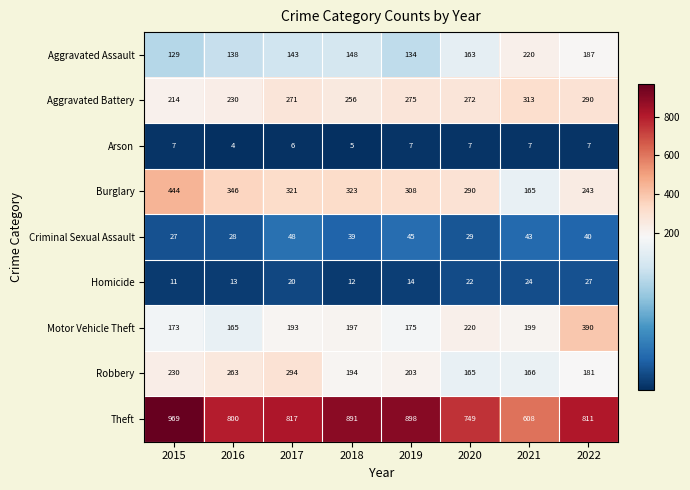

What is the total value across all series at 2020?

1917